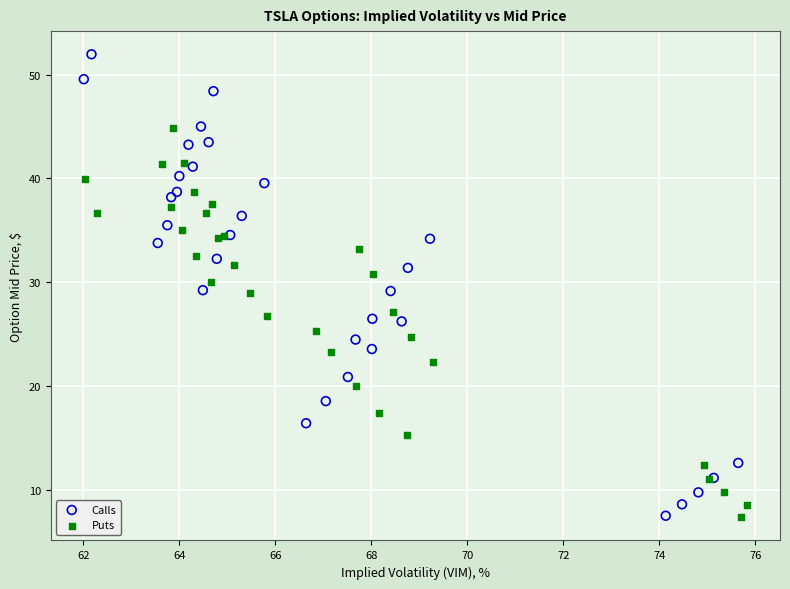

Which series has the largest Y range (max minus min)?

Calls